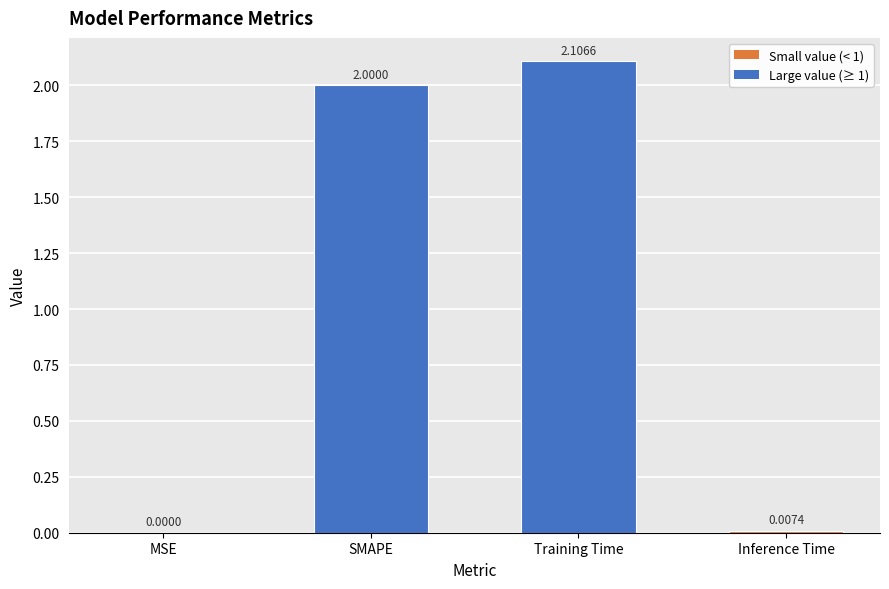

What is the sum of the values at SMAPE and Inference Time?

2.0